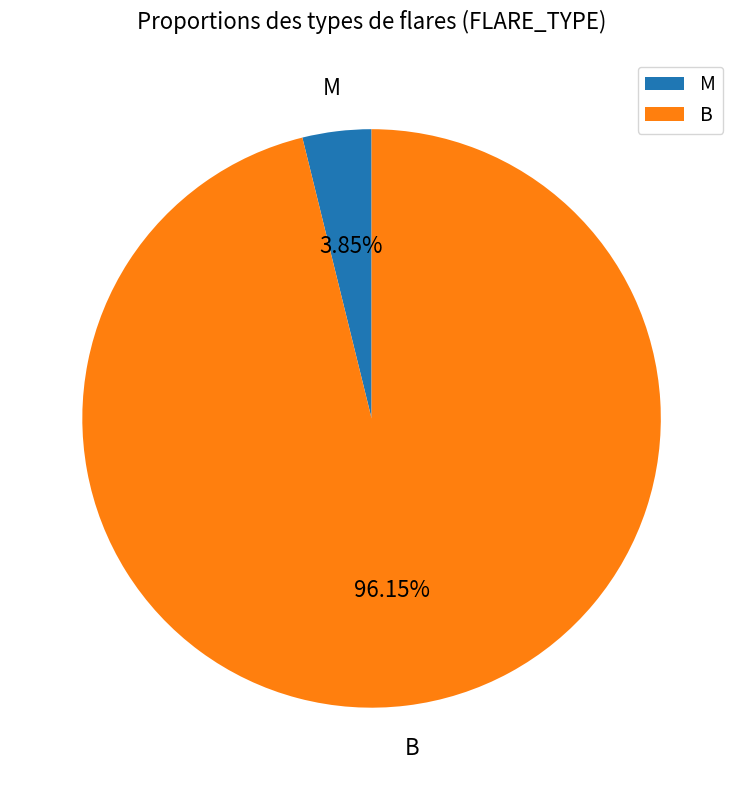

Count the number of slices in the pie.

2